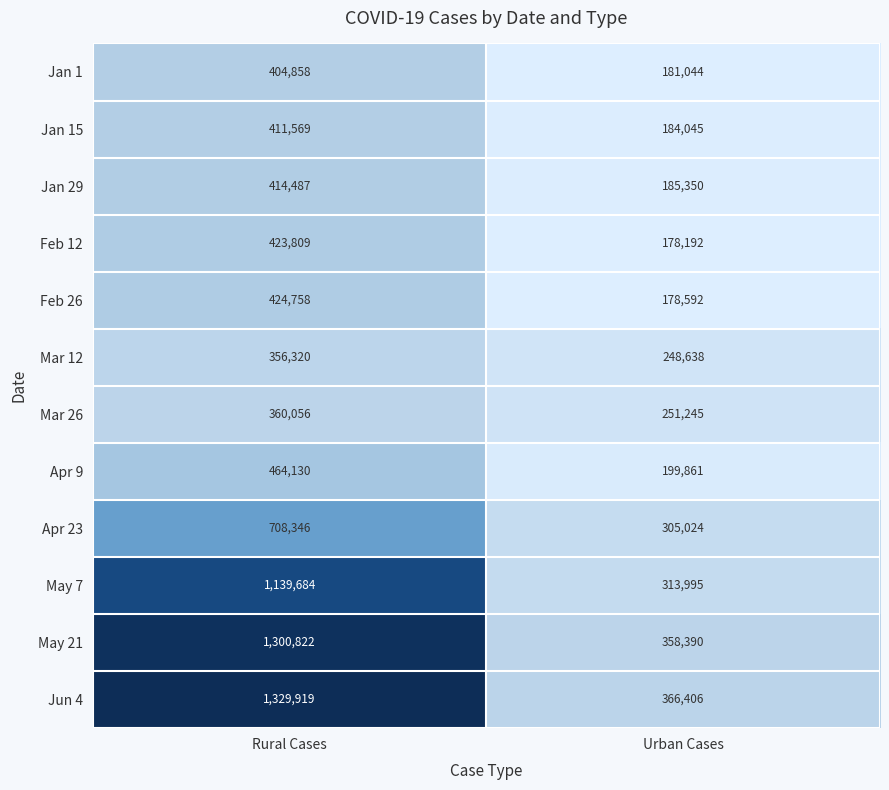

What is the difference between the maximum and minimum values in the Apr 23 series?

403322